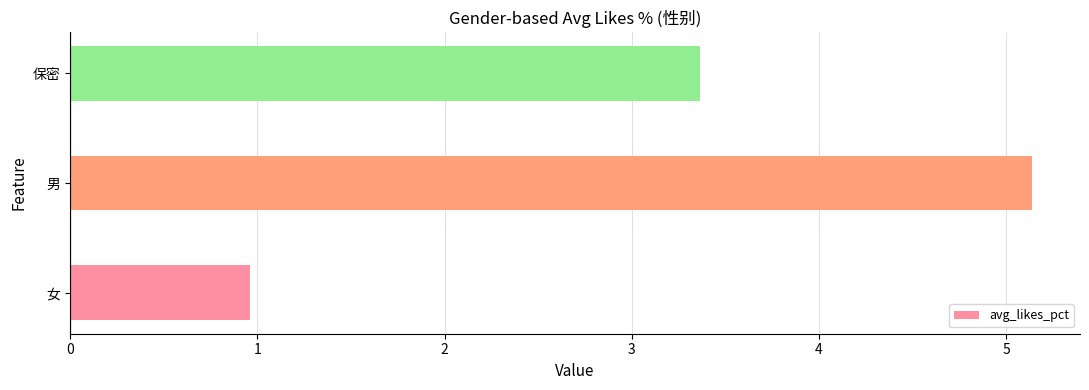

Reading bottom to top, what are all the values shown in this chart?

女=1.0	男=5.1	保密=3.4